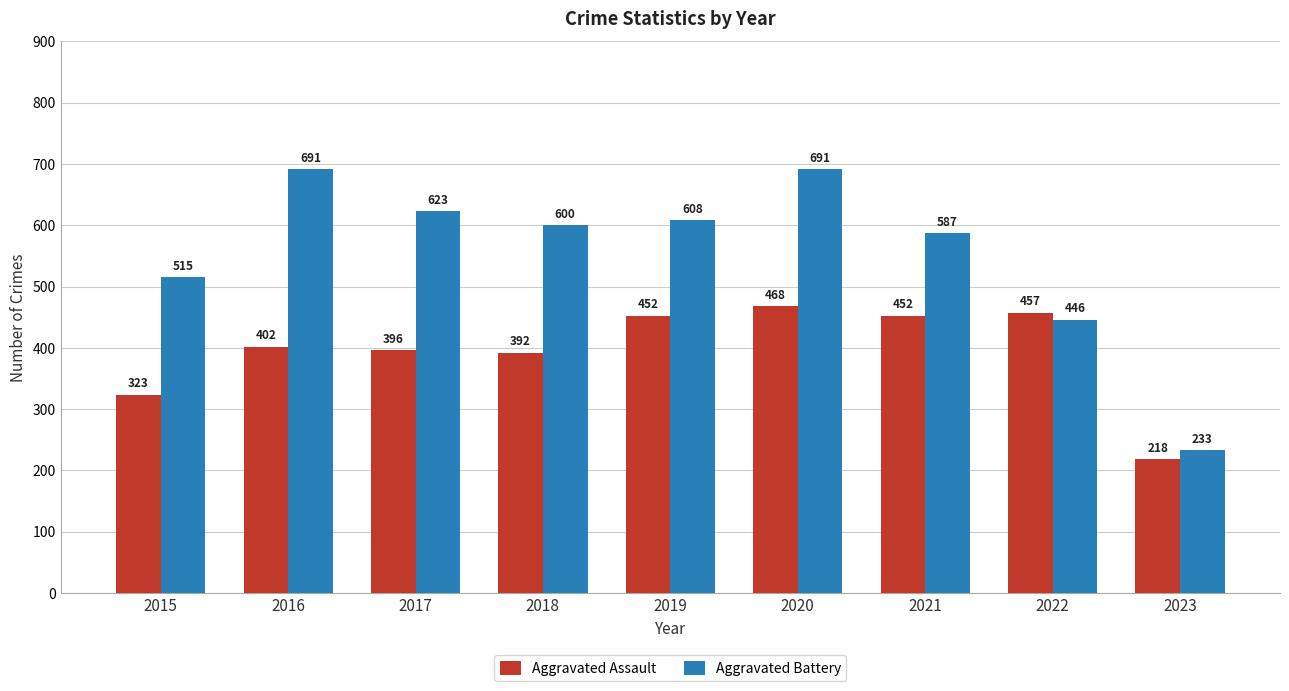

List the series in order of their peak value, highest first.

Aggravated Battery, Aggravated Assault